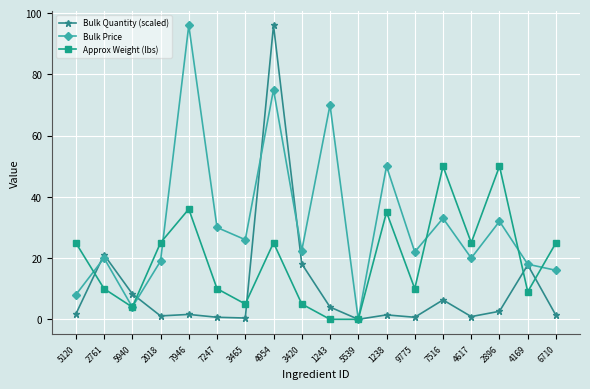

What is the label of the 1st point from the left?

5120